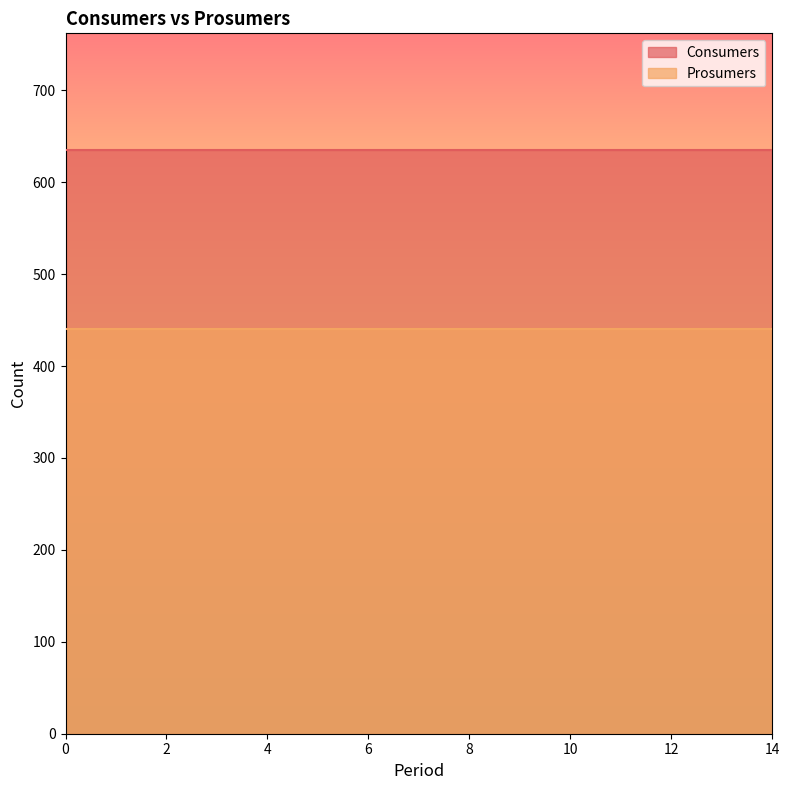

Rank the series at 1 from lowest to highest value.

Prosumers, Consumers